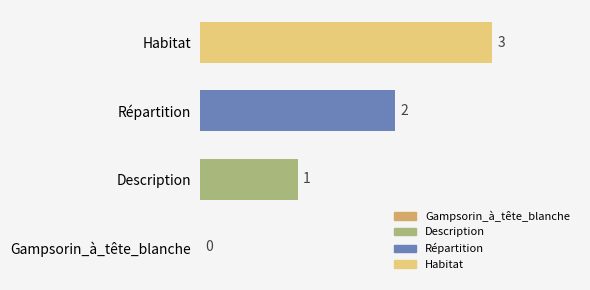

The chart shows a value of 1 at Description. True or false?

True